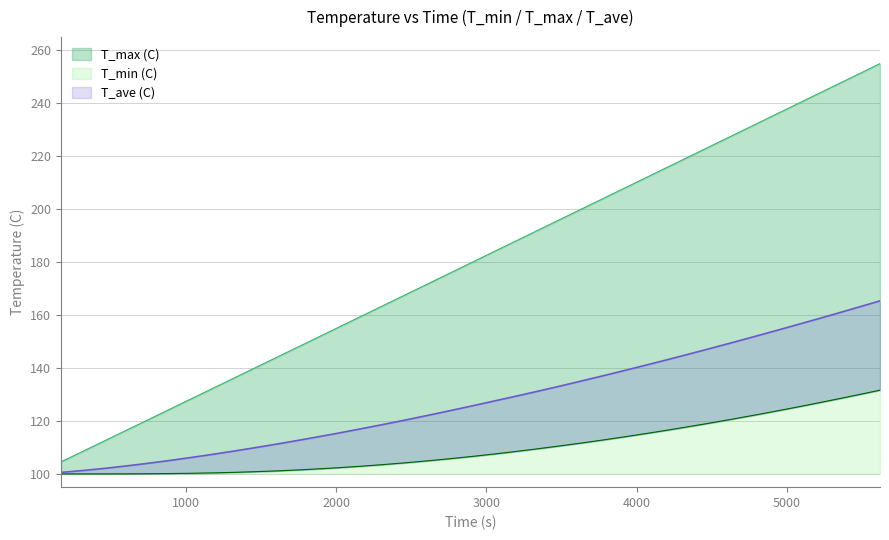

What is the total value across all series at 2320.0?

385.9